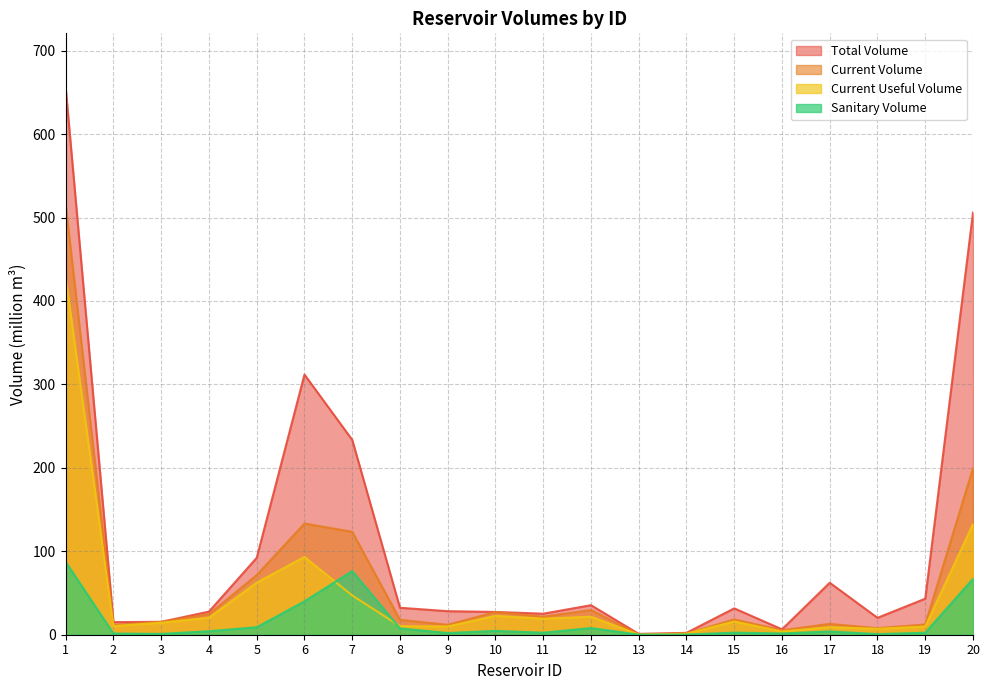

At how many categories does at least one series exceed 72?

5